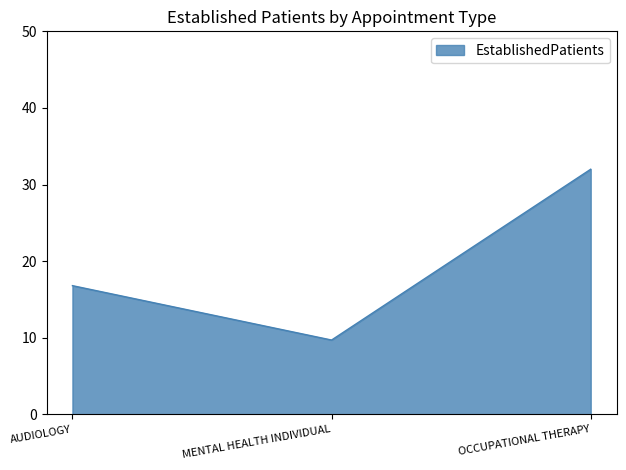

How many values are below 16?

1